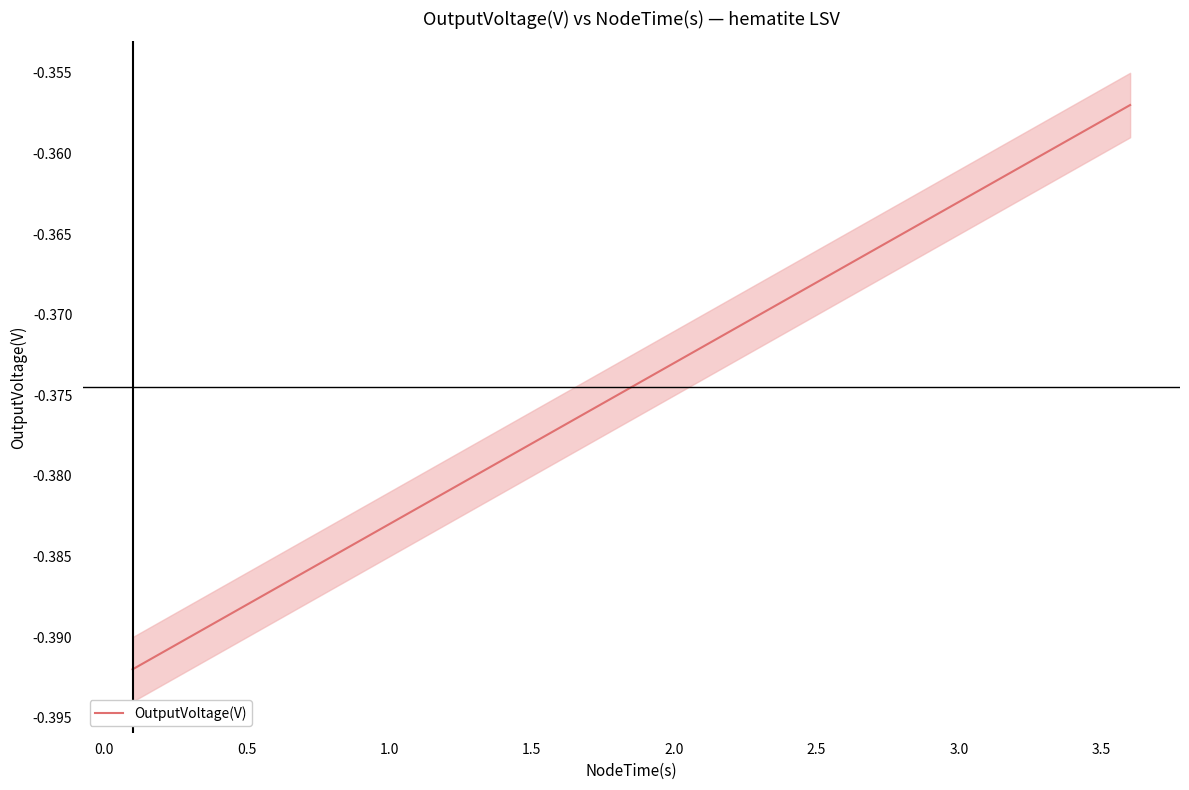

The chart shows a value of -0.1 at 25. True or false?

False